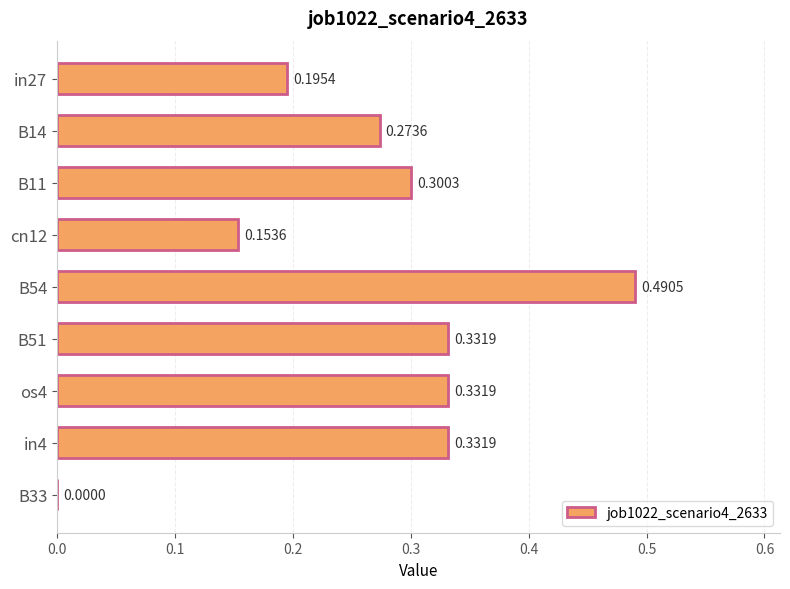

Between B54 and B51, which is larger?

B54